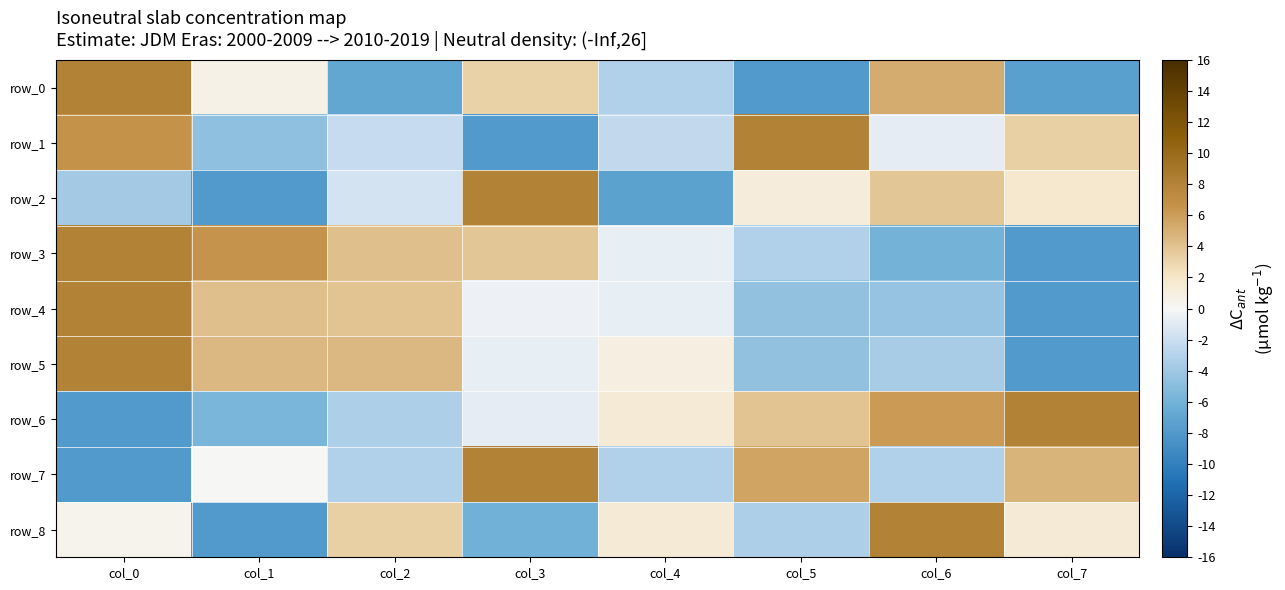

At how many categories does at least one series exceed 0?

8